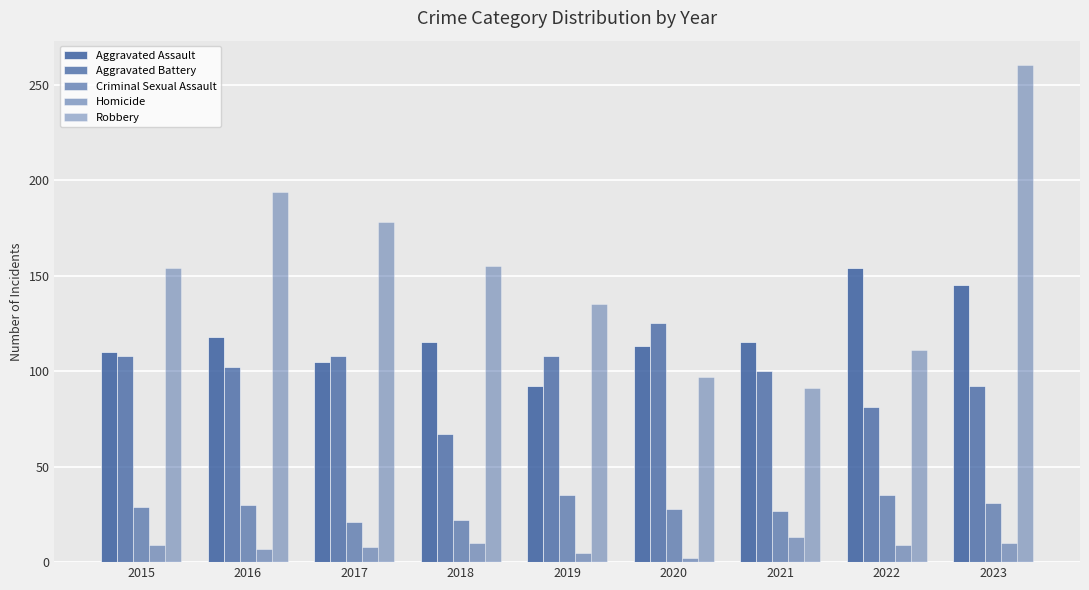

Which label corresponds to the smallest value in the chart?

2020